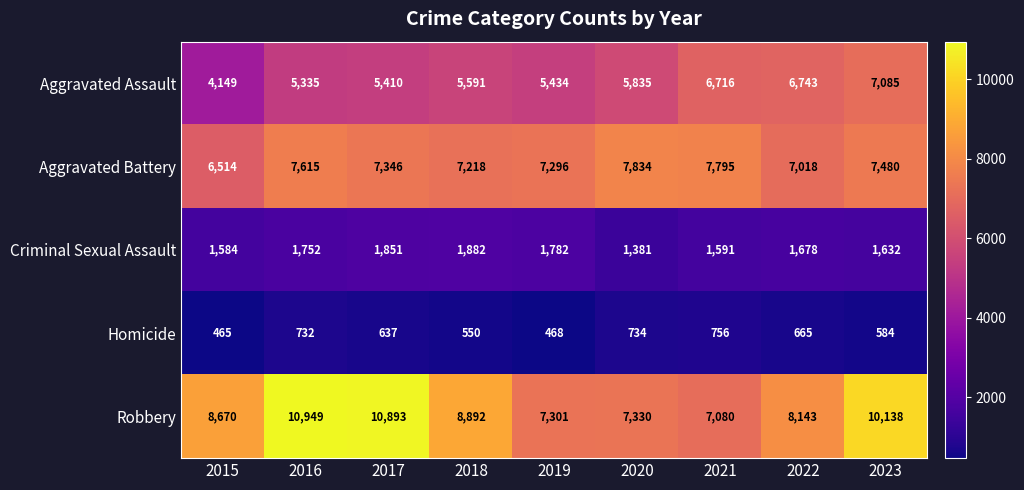

At which label does Criminal Sexual Assault first exceed 1678?

2016